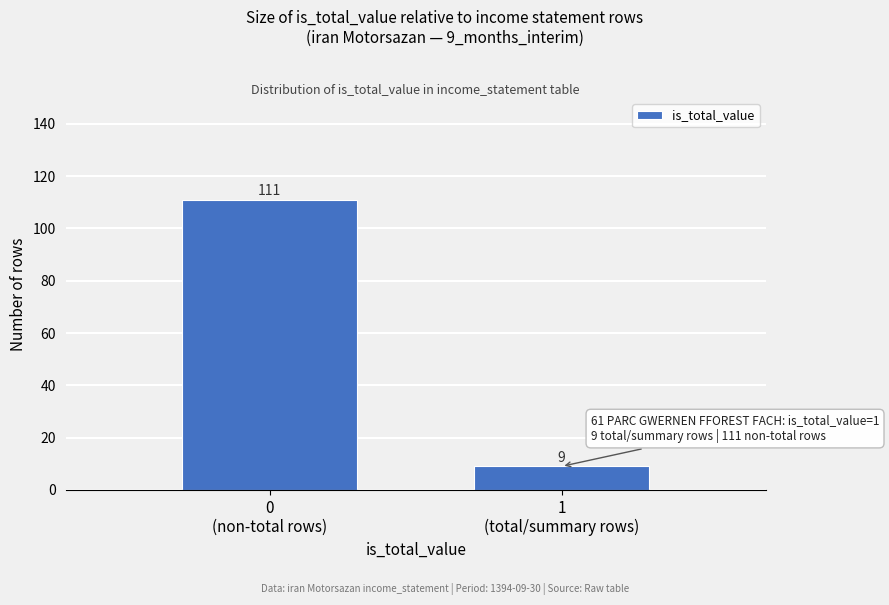

Reading left to right, what are all the values shown in this chart?

111	9